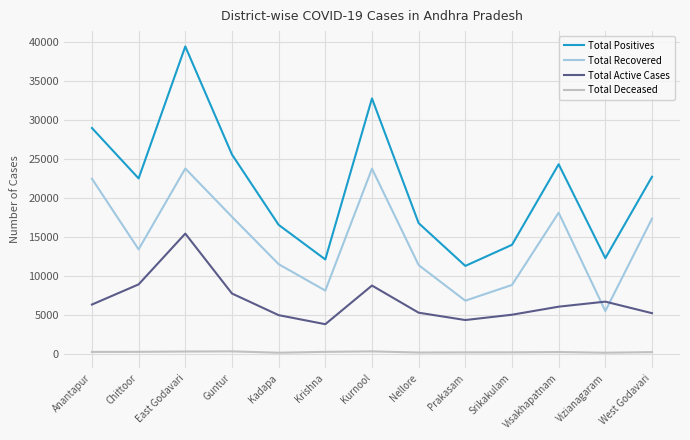

Which series ends up on top after the final intersection of Total Active Cases and Total Recovered?

Total Recovered